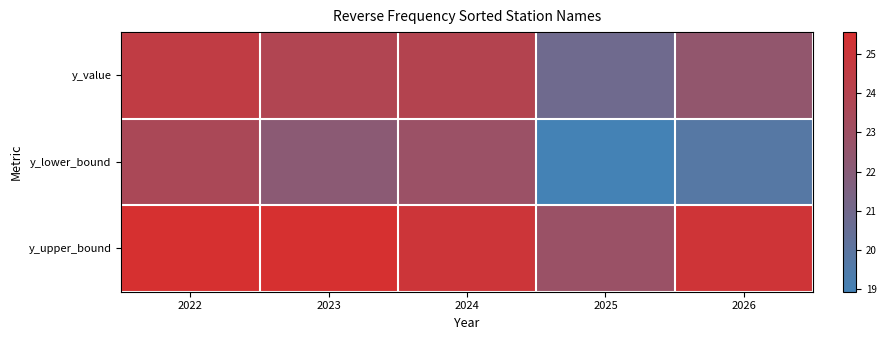

What is the difference between the highest and lowest values at 2024?

2.2